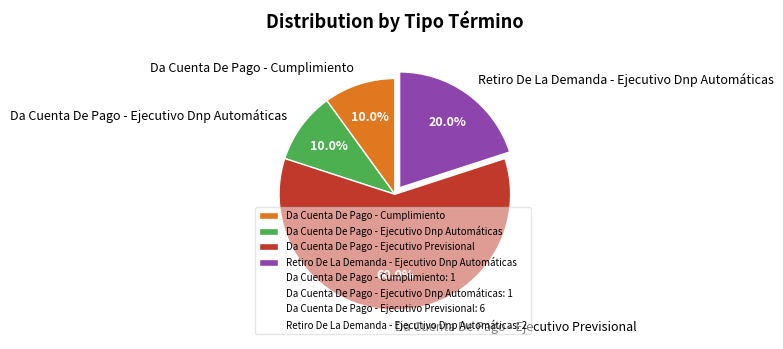

True or false: Retiro De La Demanda - Ejecutivo Dnp Automáticas accounts for 34% of the total.

False